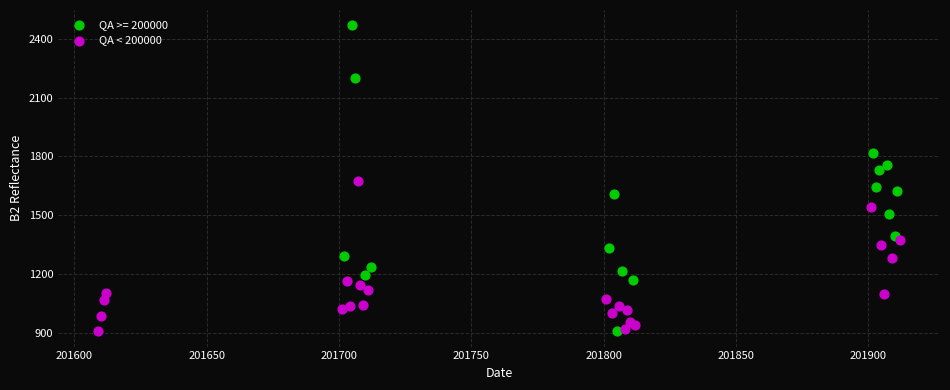

Which series reaches the maximum Y coordinate?

QA >= 200000